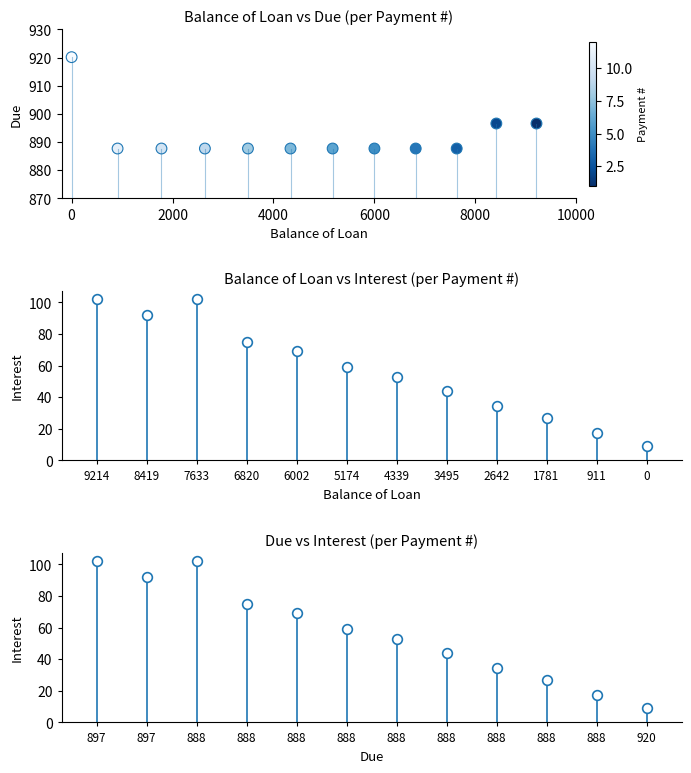

What is the average X value?

4702.4